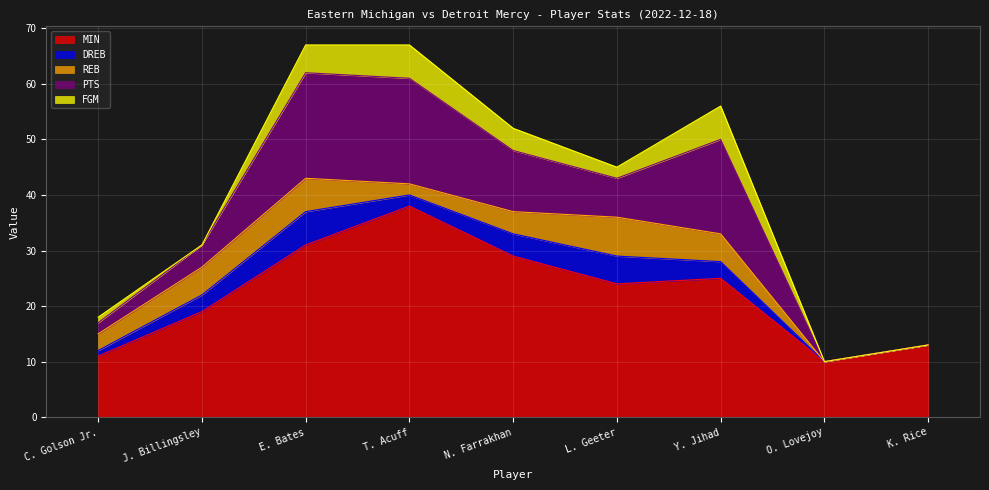

True or false: MIN has more than 1 points higher than both neighbors.

True